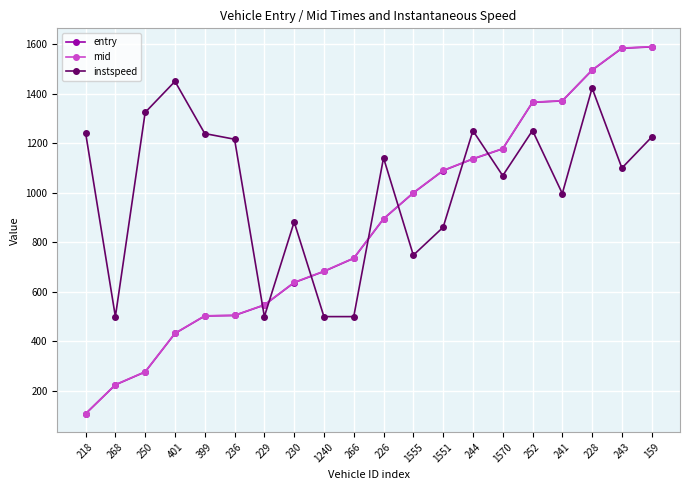

How many lines are shown in the chart?

3